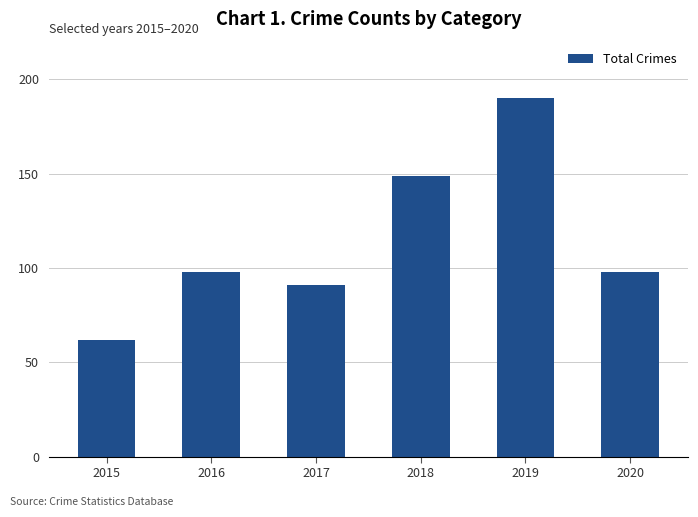

At which label is the value closest to 126?

2018